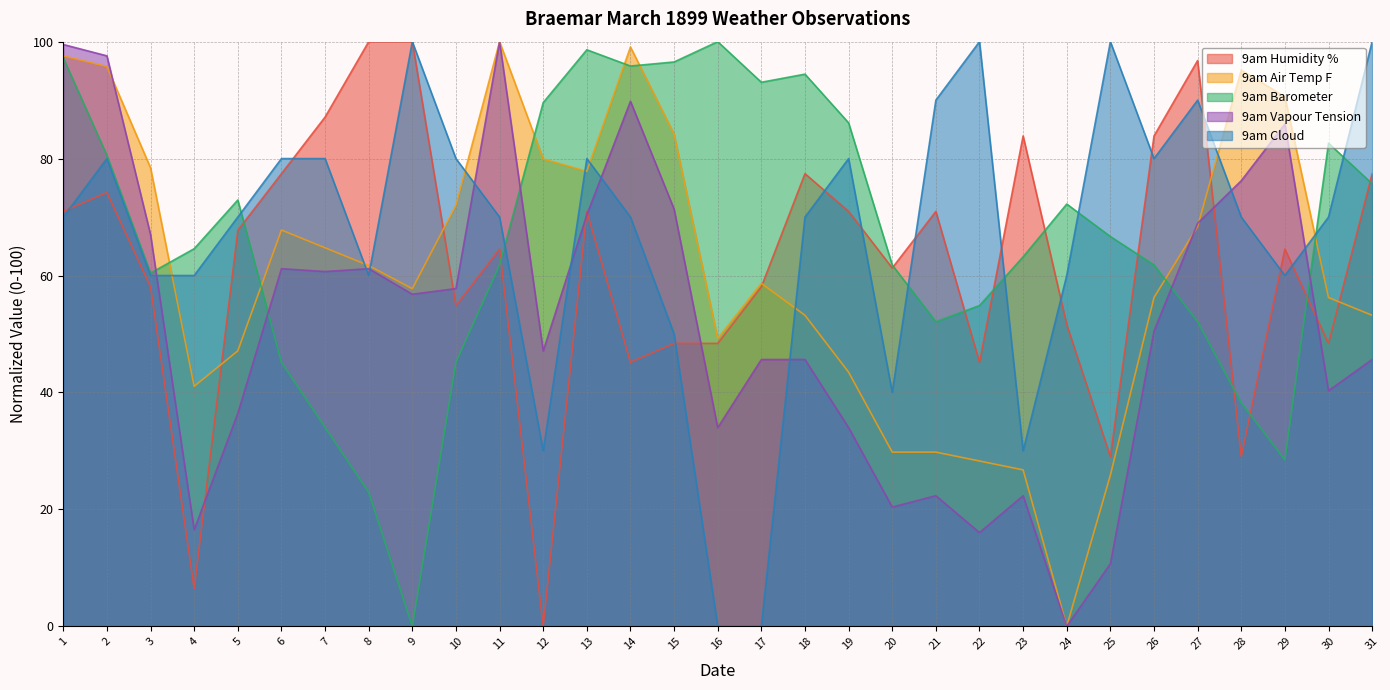

How many values in the 9am Vapour Tension series are below 50?

15